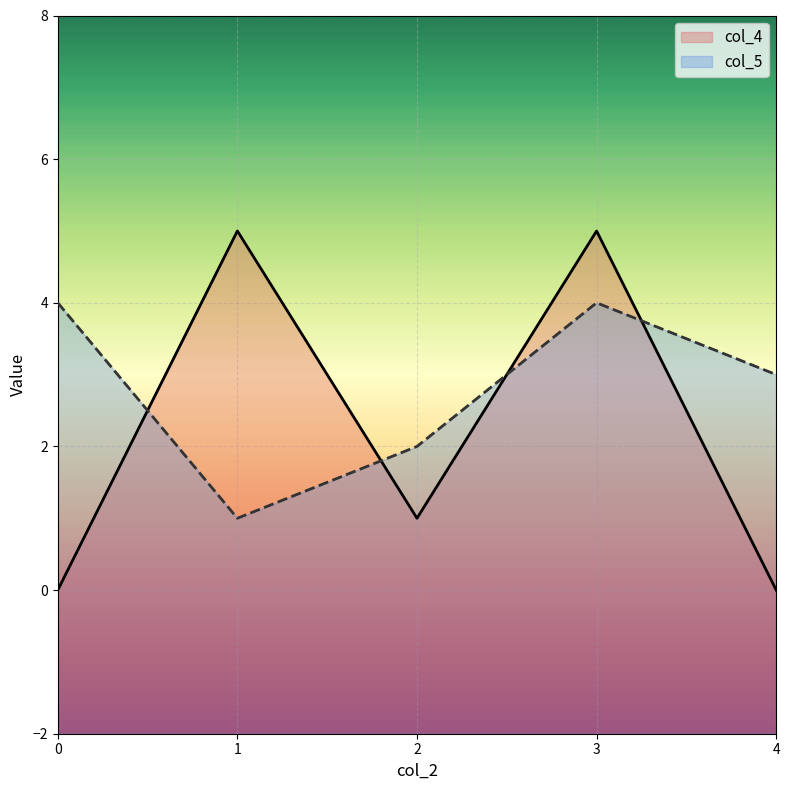

Where is col_5 nearest to the value 2?

2